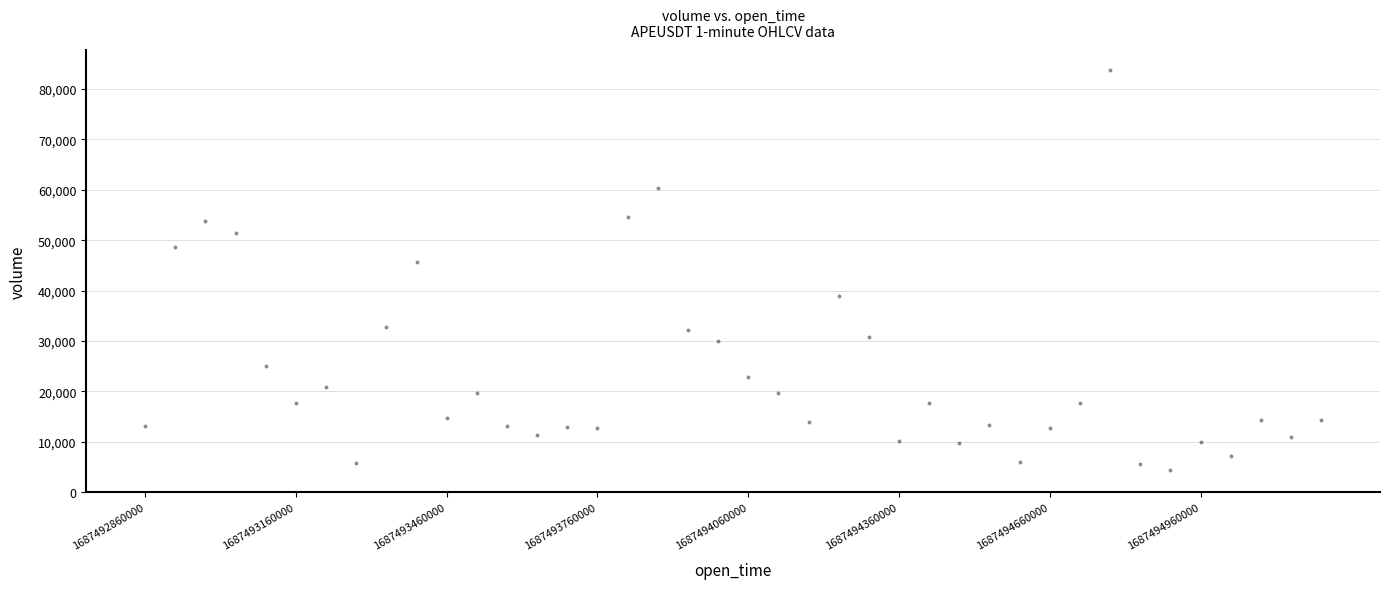

What is the range of Y values (max minus min)?

79304